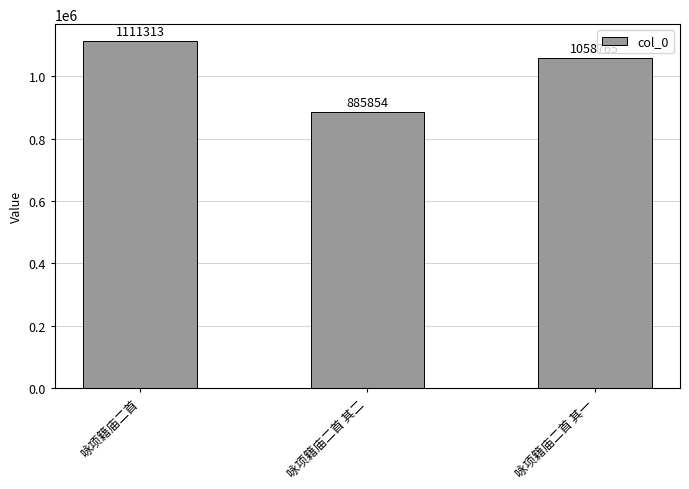

Which has a higher value, 咏项籍庙二首 其一 or 咏项籍庙二首 其二?

咏项籍庙二首 其一